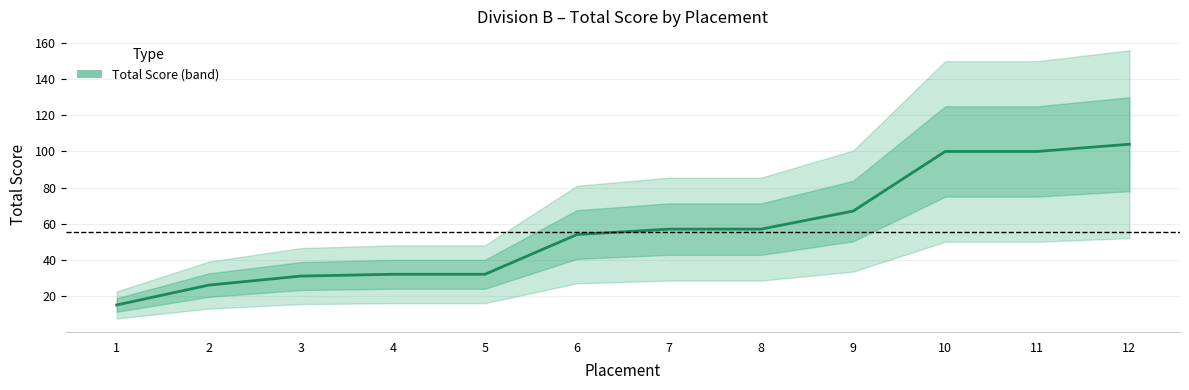

What is the minimum value shown in the chart?

15